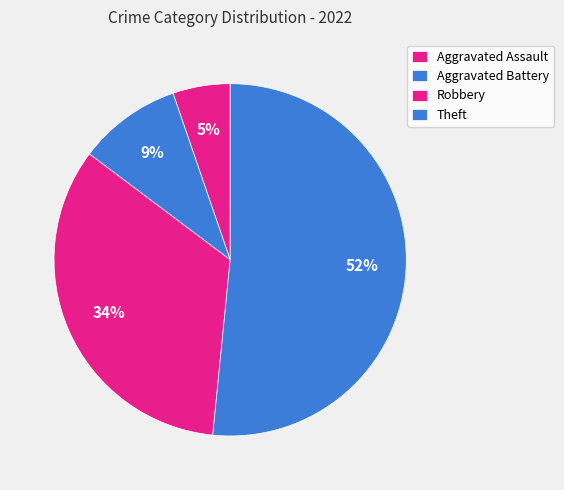

Is it true that Aggravated Assault is 1% of the pie?

False